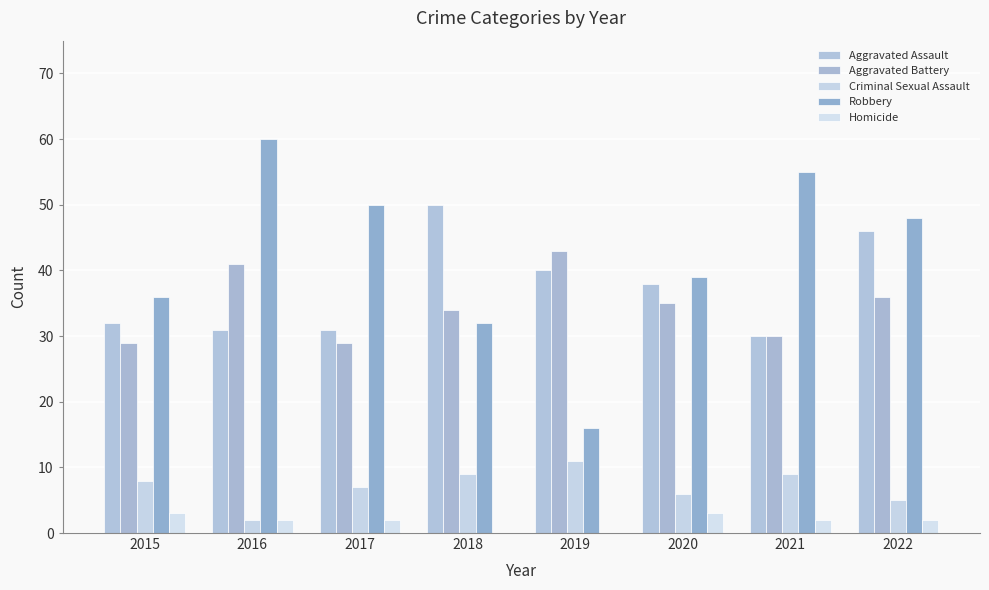

What is the sum of all Criminal Sexual Assault values?

57